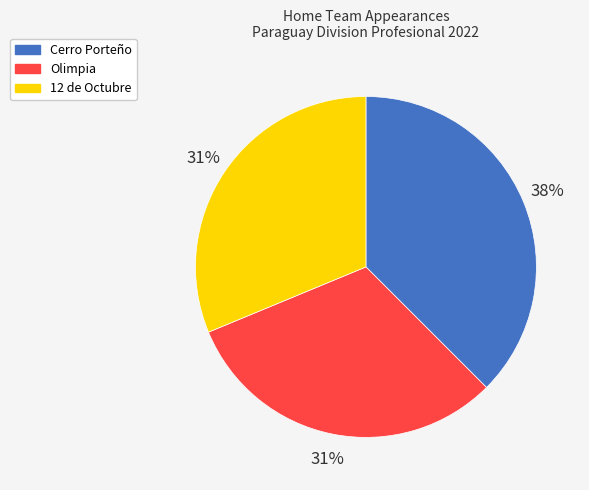

Is there any slice that represents more than half of the pie?

No